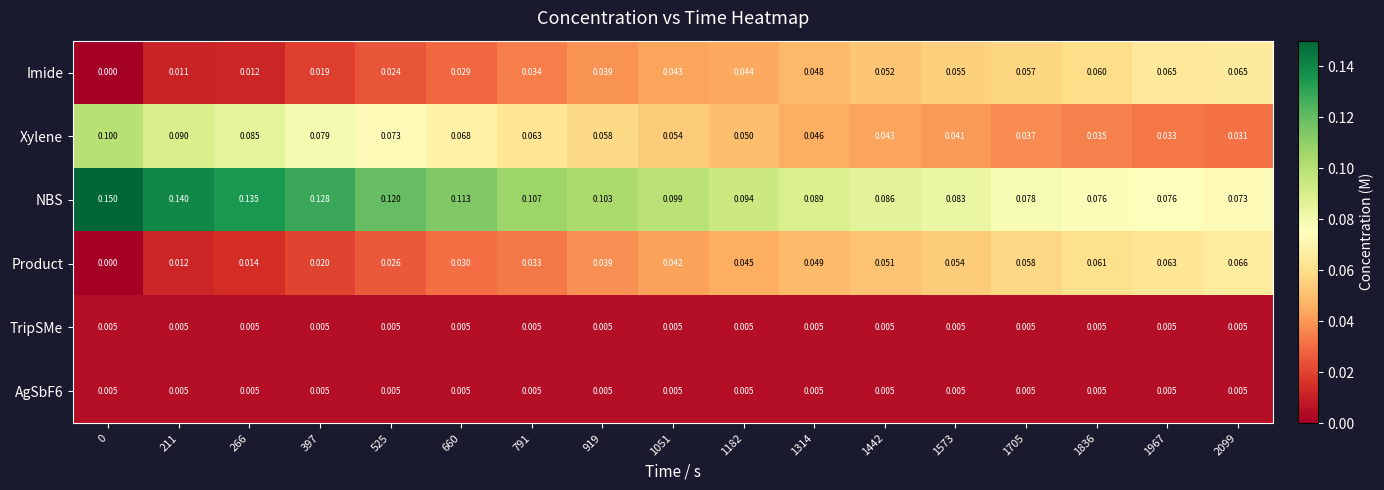

What is the total value across all series at 1705?

0.2